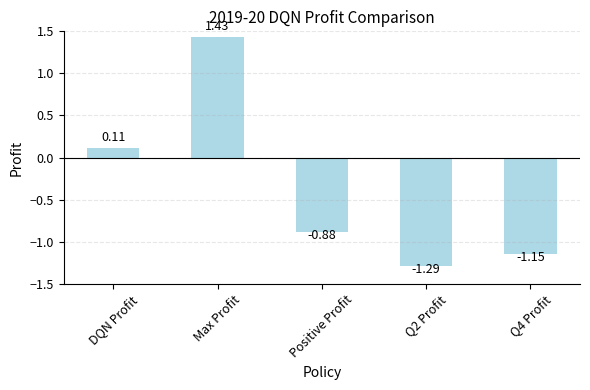

Which label corresponds to the largest value in the chart?

Max Profit